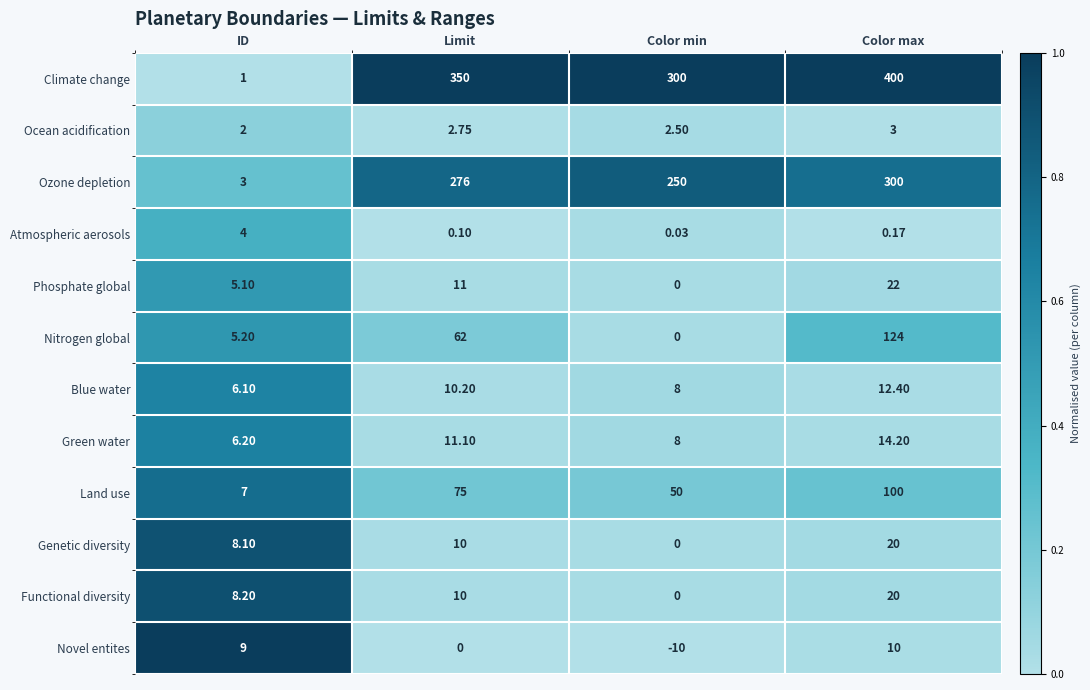

Is the value of Land use at Color min greater than the value of Ocean acidification at Color min?

Yes